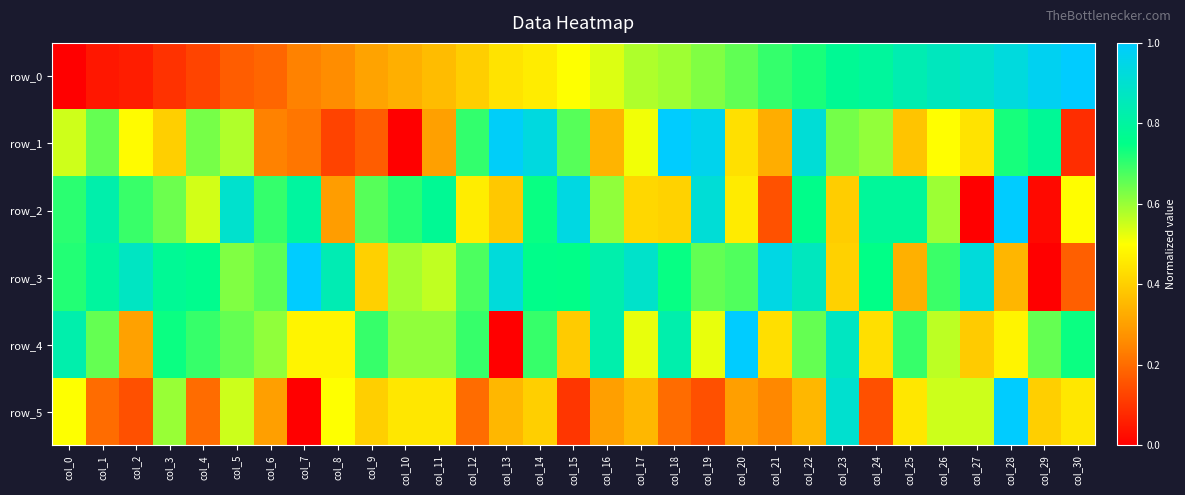

What is the sum of the row_0 values at col_20 and col_17?

1.2